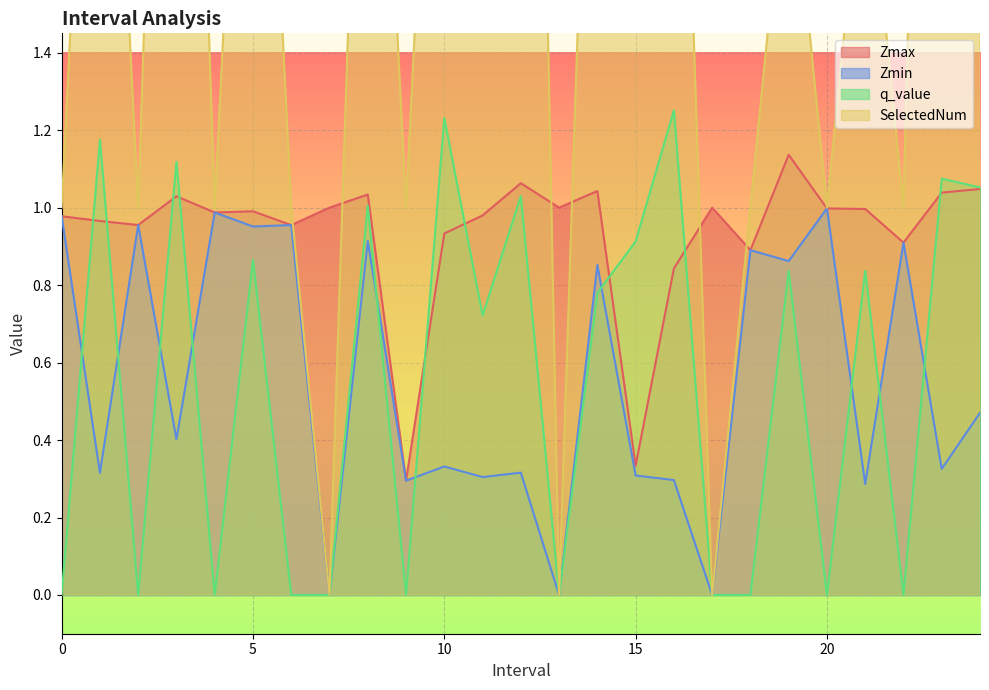

What is the average value of the Zmax series?

0.9